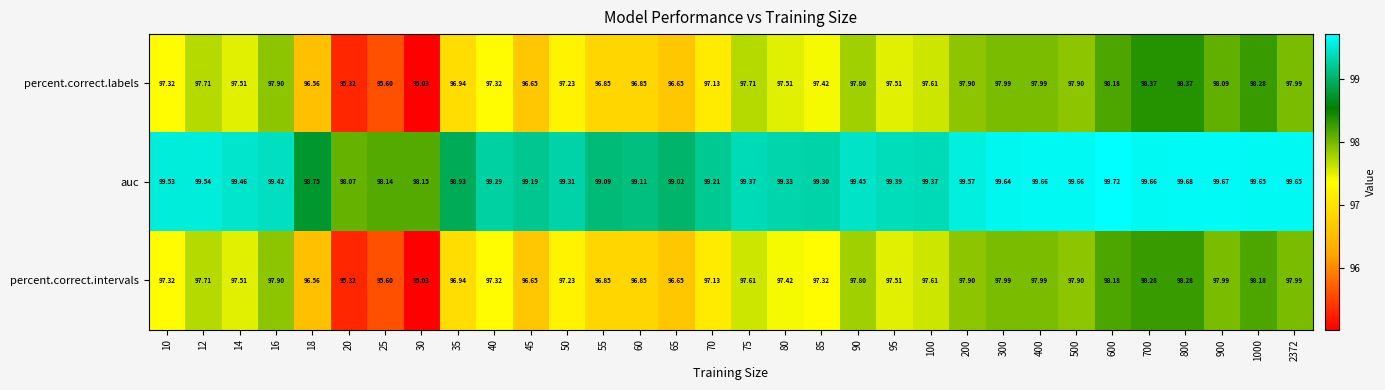

Rank the series at 80 from highest to lowest value.

auc, percent.correct.labels, percent.correct.intervals